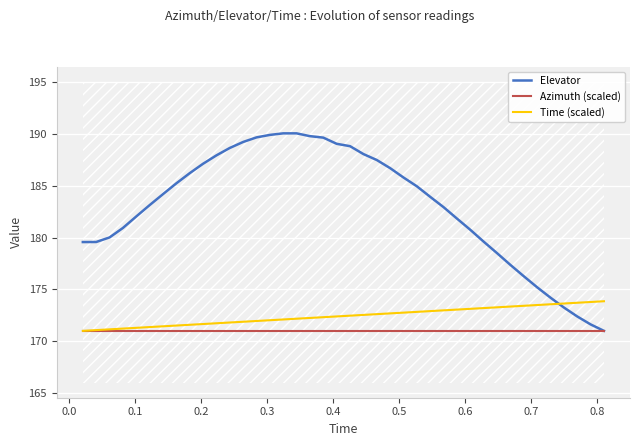

How many values in the Elevator series are below 184?

20